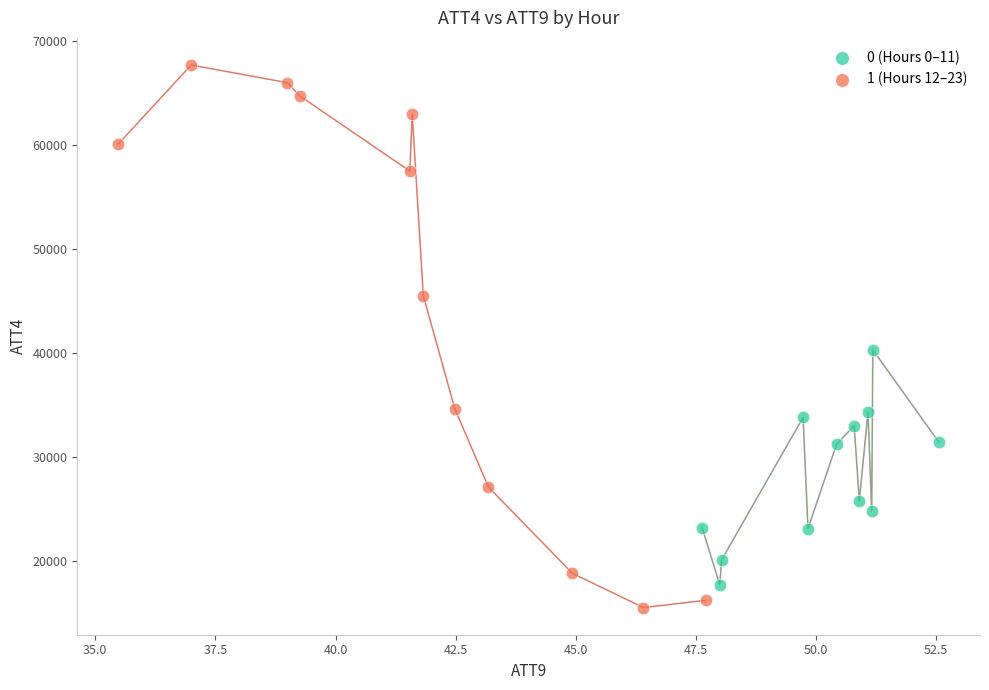

What are all the series names shown in the legend?

0 (Hours 0–11), 1 (Hours 12–23)